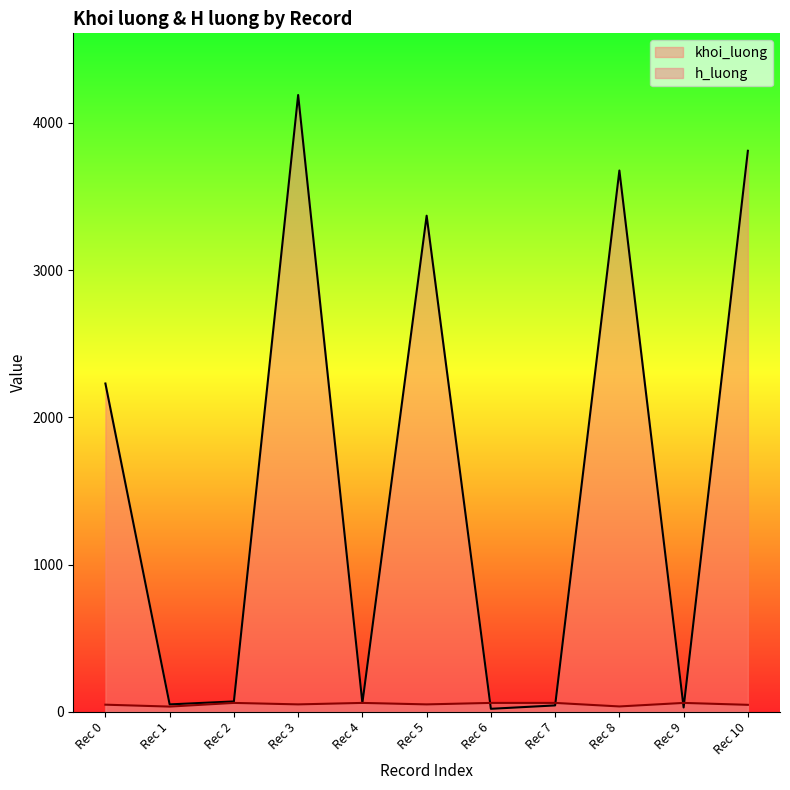

Does the chart display data point markers on the line(s)?

No